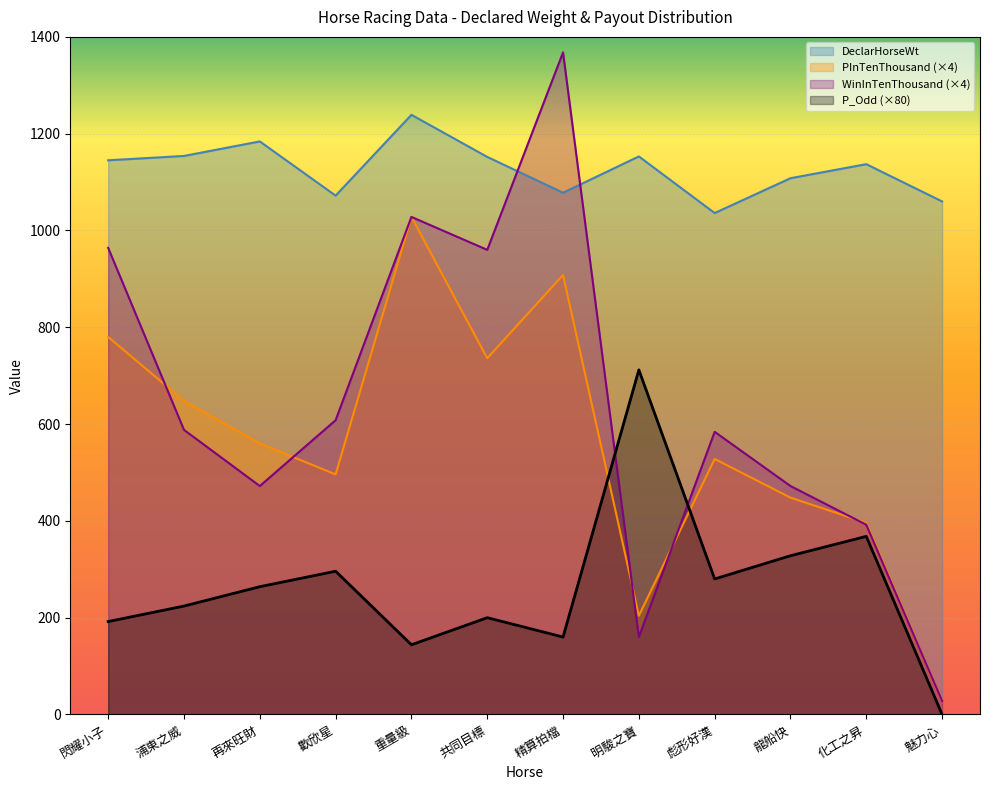

Reading left to right, what are all the values shown in this chart?

DeclarHorseWt: 1145	1154	1184	1072	1239	1152	1078	1153	1036	1108	1137	1060
PInTenThousand: 780	648	560	496	1028	736	908	204	528	448	396	28
P_Odd: 192	224	264	296	144	200	160	712	280	328	368	0
WinInTenThousand: 964	588	472	608	1028	960	1368	160	584	472	392	28